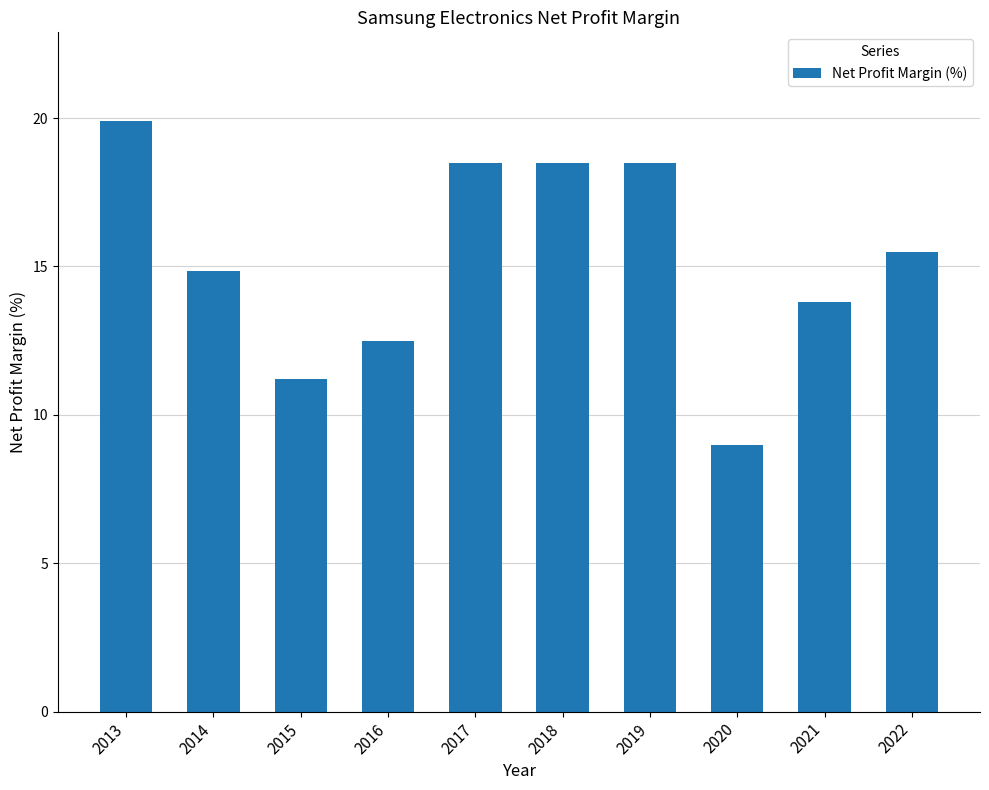

At which category does the chart reach its peak across all series?

2013